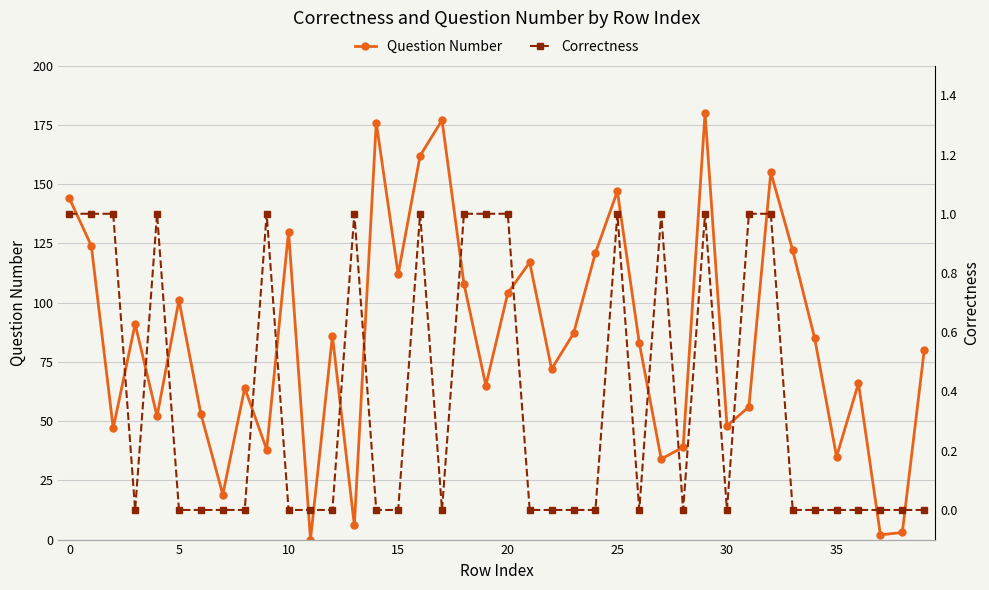

Which label corresponds to the largest value in the chart?

29